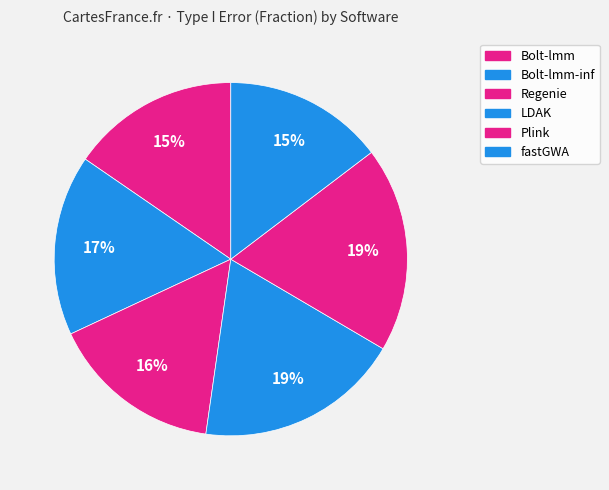

Approximately how many times larger is the value at Regenie compared to LDAK?

0.8